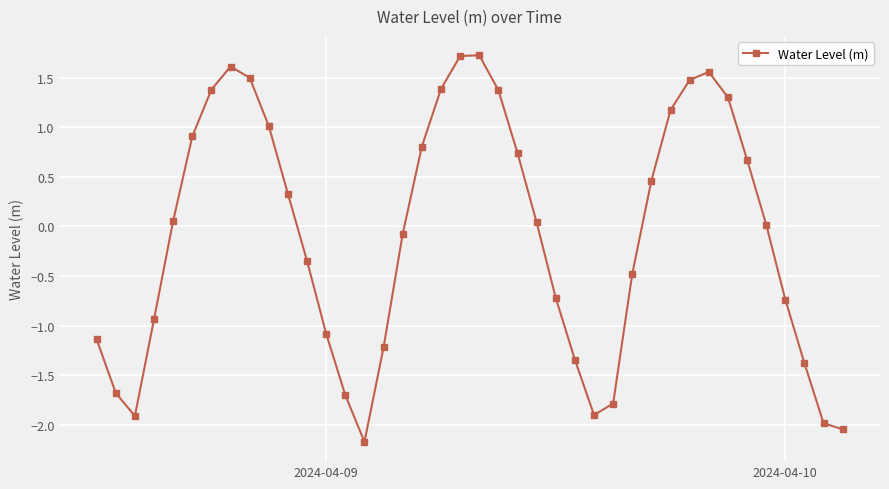

What is the value of the 9th point from the left?

1.5